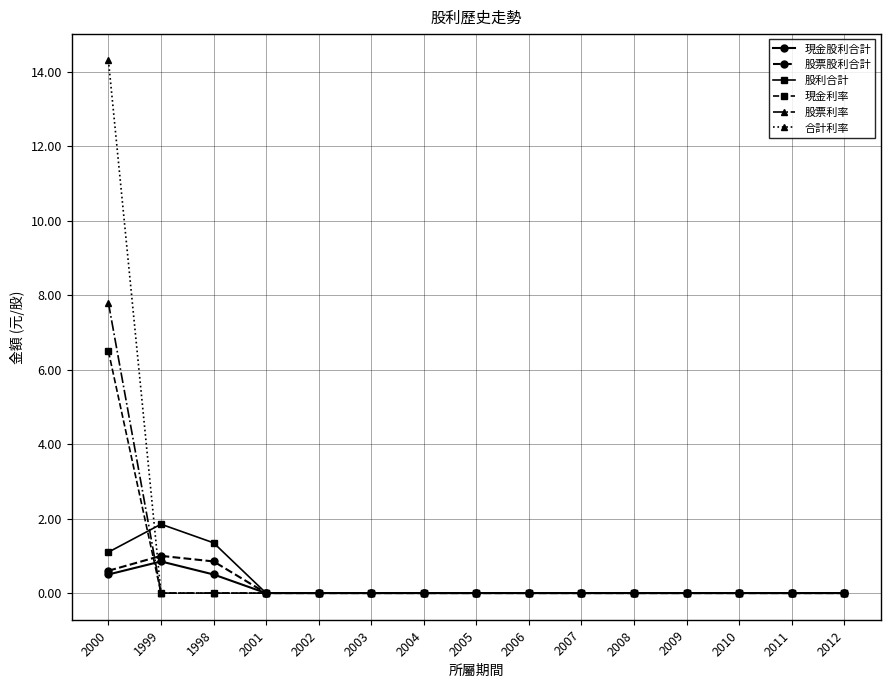

Is the value of 合計利率 at 1998 greater than the value of 股利合計 at 1999?

No